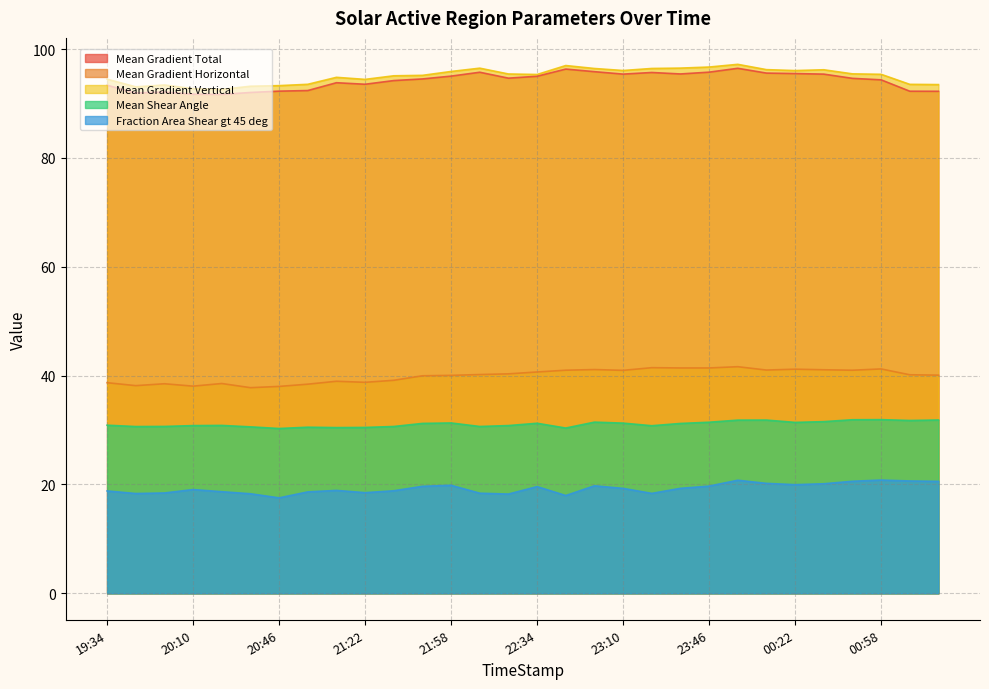

Does the chart have visible grid lines?

Yes